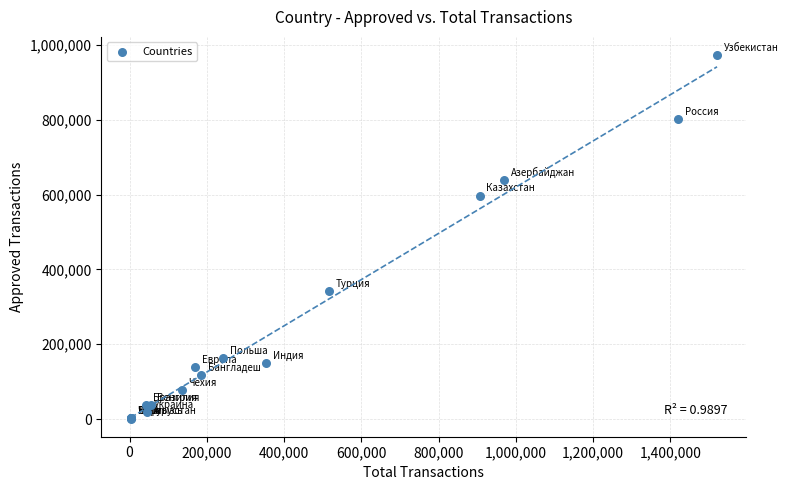

What Y value in the scatter plot is closest to 487366?

597394